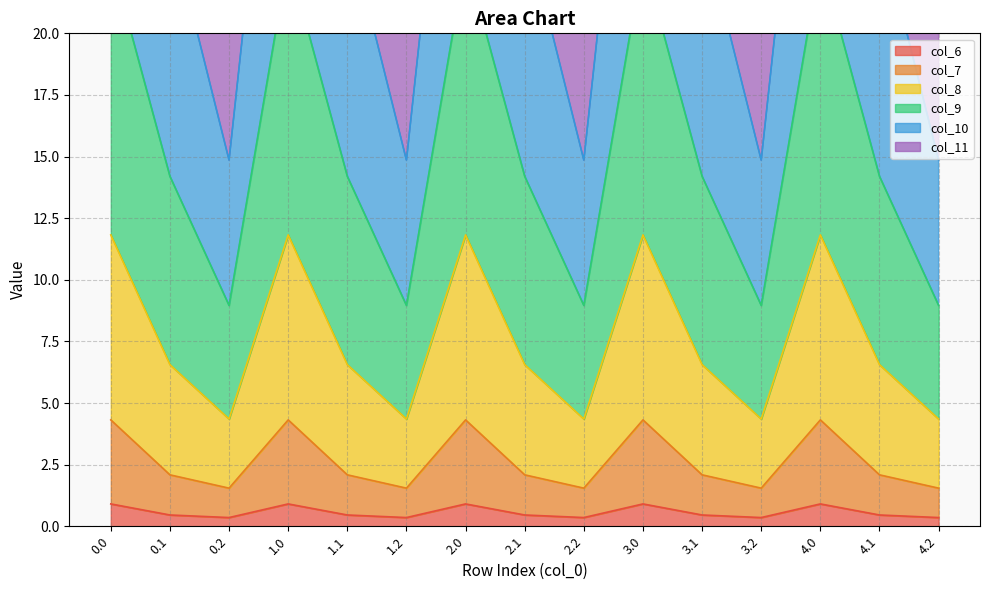

Is it true that col_6 equals 0.9 at 0.0?

True